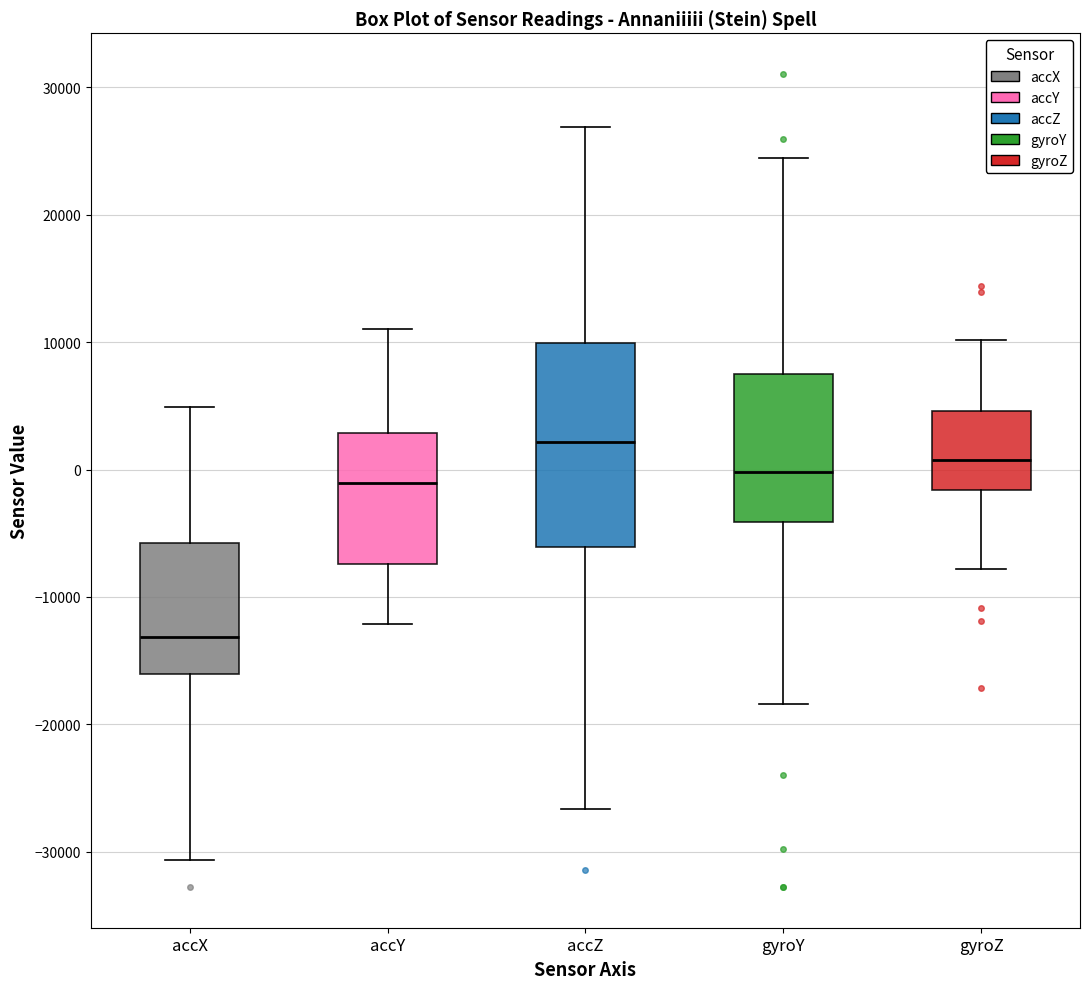

Where is the lower edge of the box for accZ on the y-axis? The values are not printed on the chart, so give them approximately, as read against the axis.

-6000